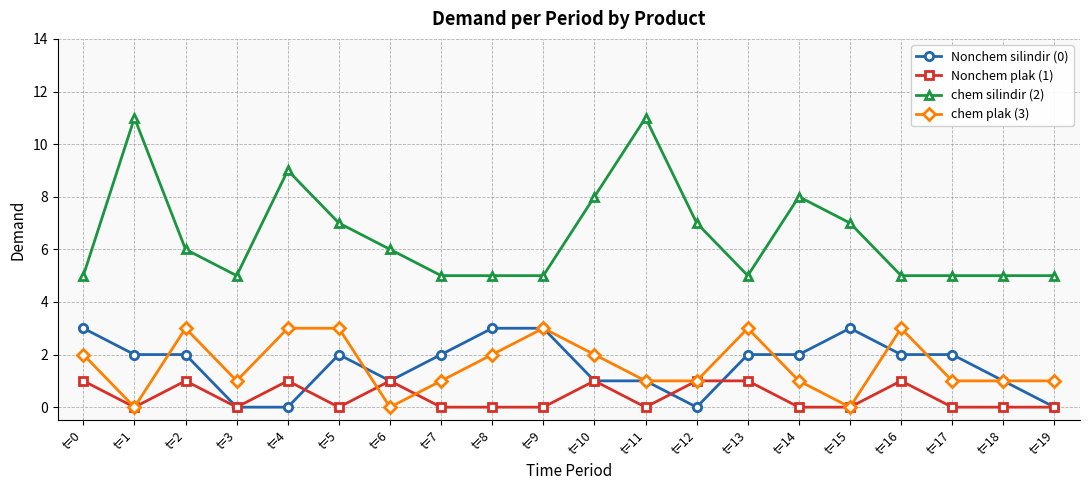

What is the total value across all series at t=19?

6